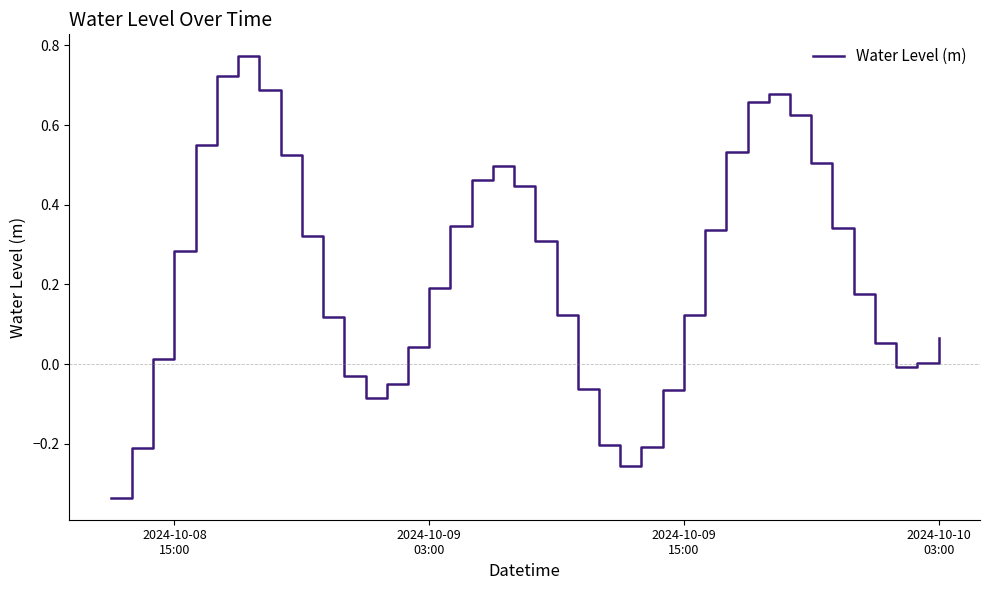

What is the difference between the maximum and minimum values?

1.1